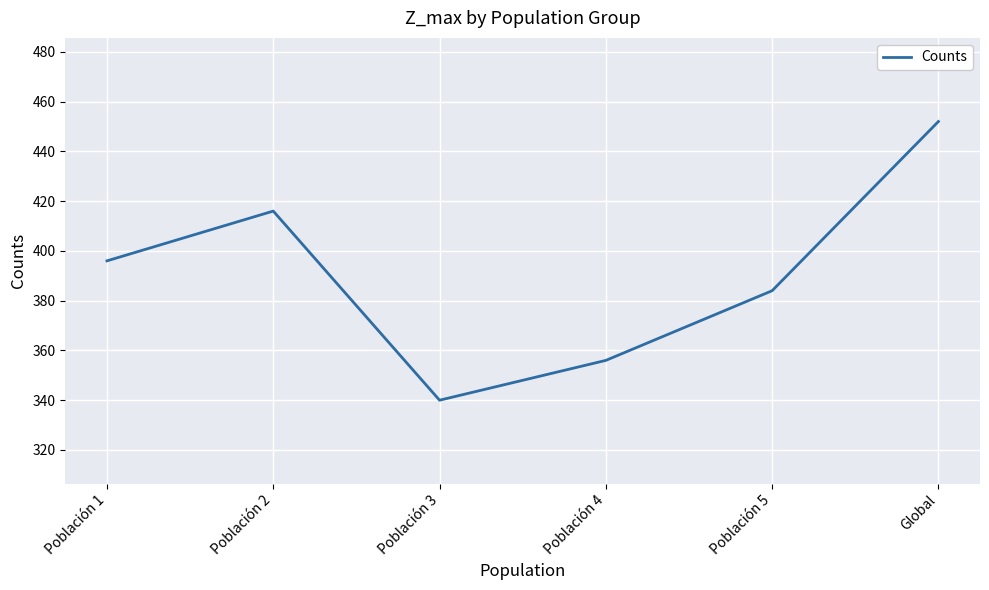

Reading left to right, transcribe all the data shown in this chart.

396	416	340	356	384	452